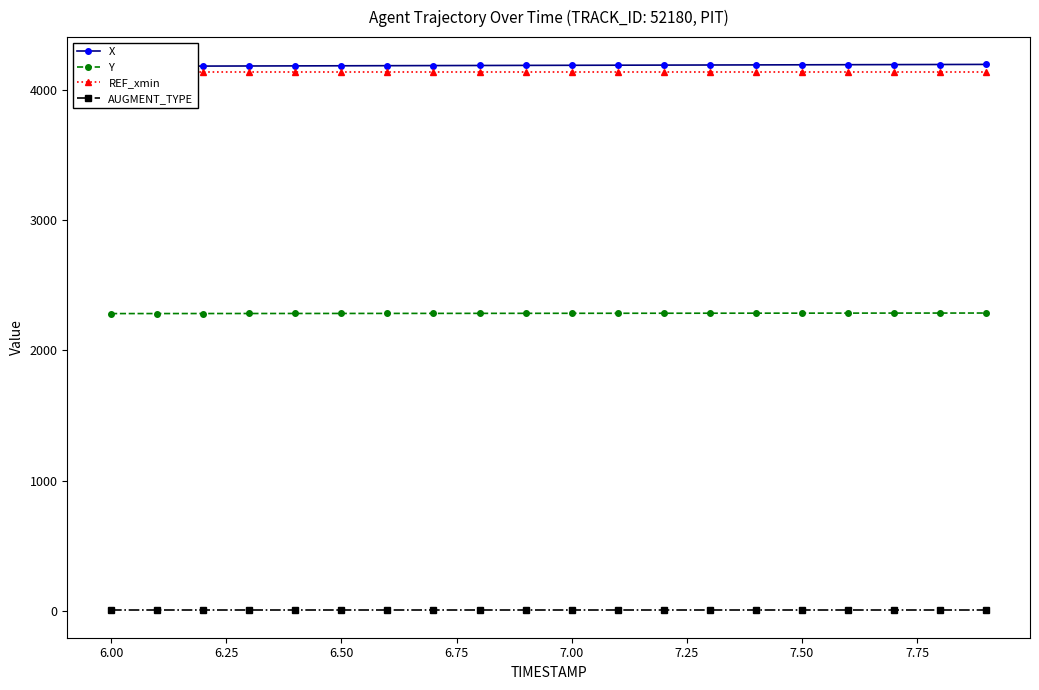

True or false: Y and AUGMENT_TYPE cross at least once.

False